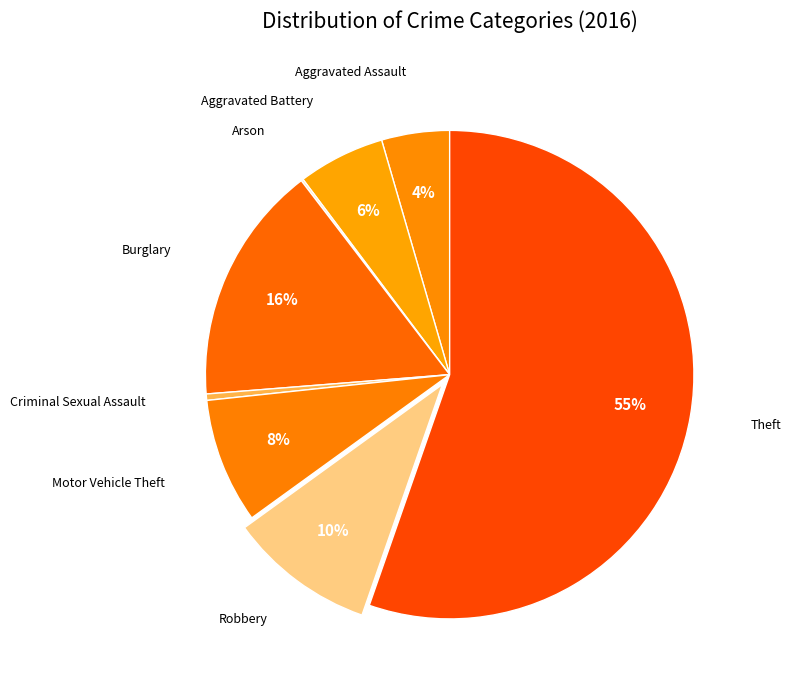

Which slice is the largest?

Theft